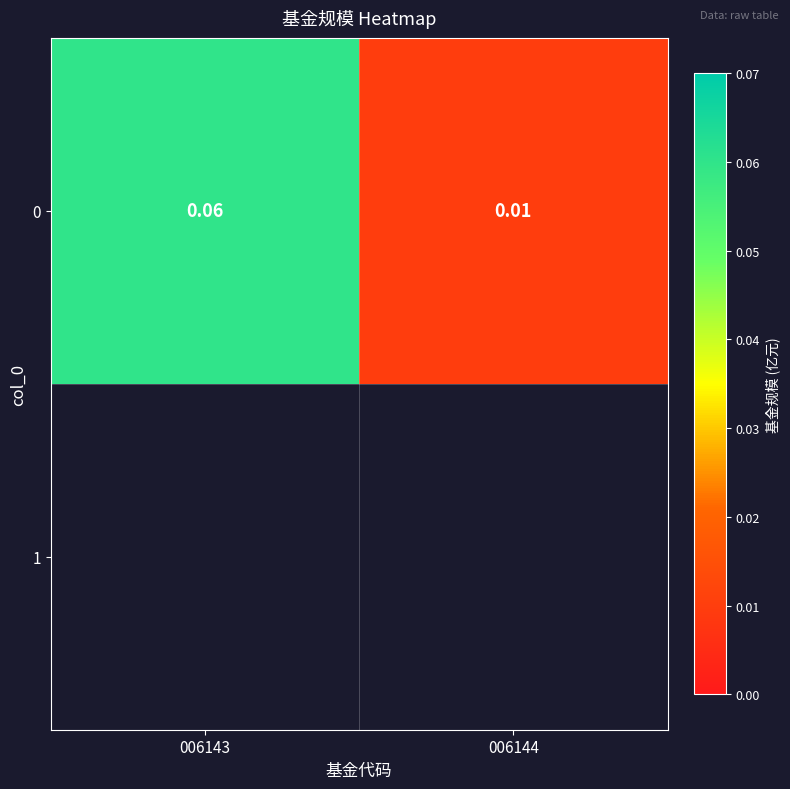

Reading left to right, transcribe all the data shown in this chart.

0.1	0.0